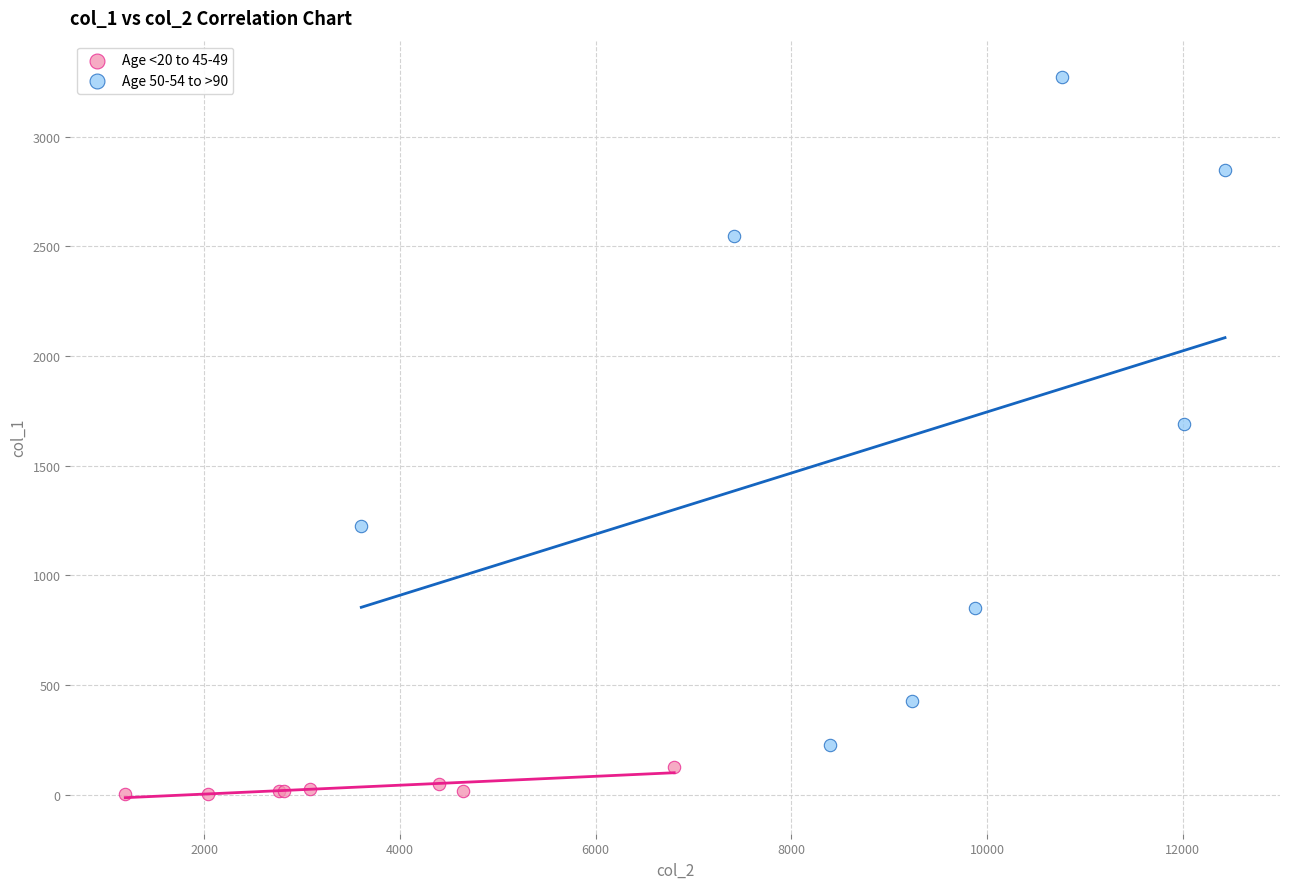

Which series reaches the minimum Y coordinate?

Age <20 to 45-49